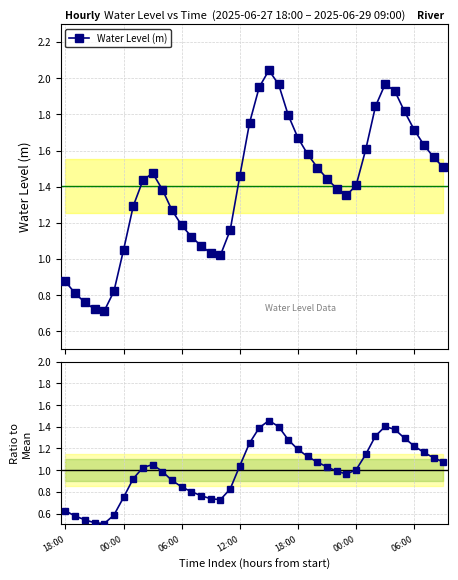

What is the greatest value displayed?

2.0